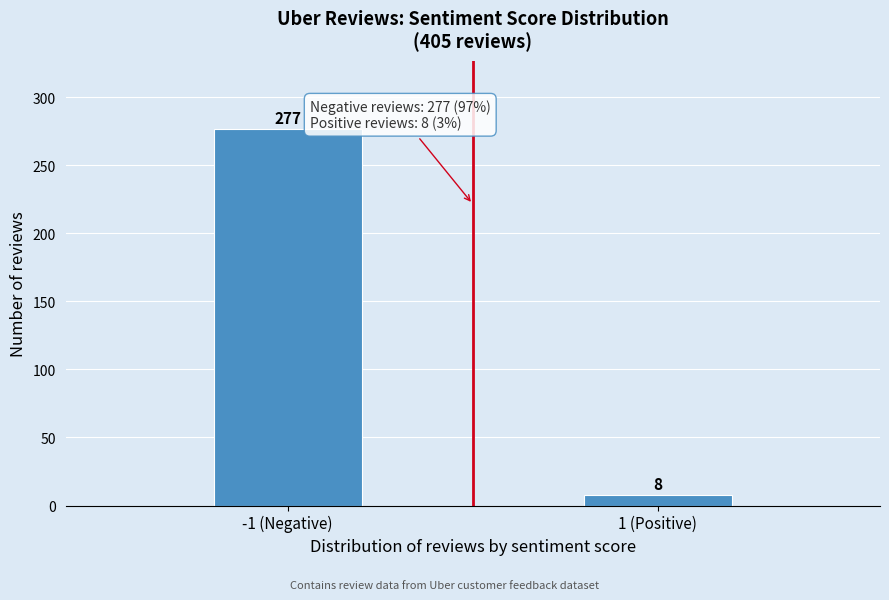

Reading left to right, transcribe all the data shown in this chart.

277	8